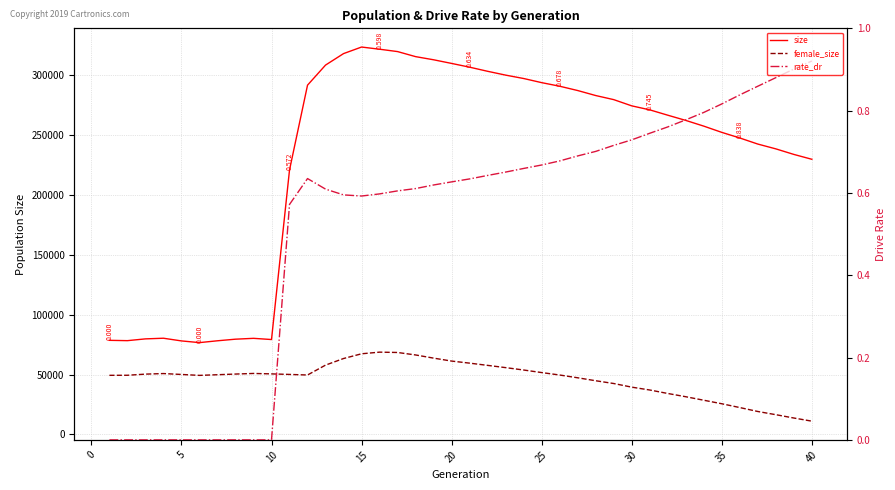

What are all the series names shown in the legend?

size, female_size, rate_dr